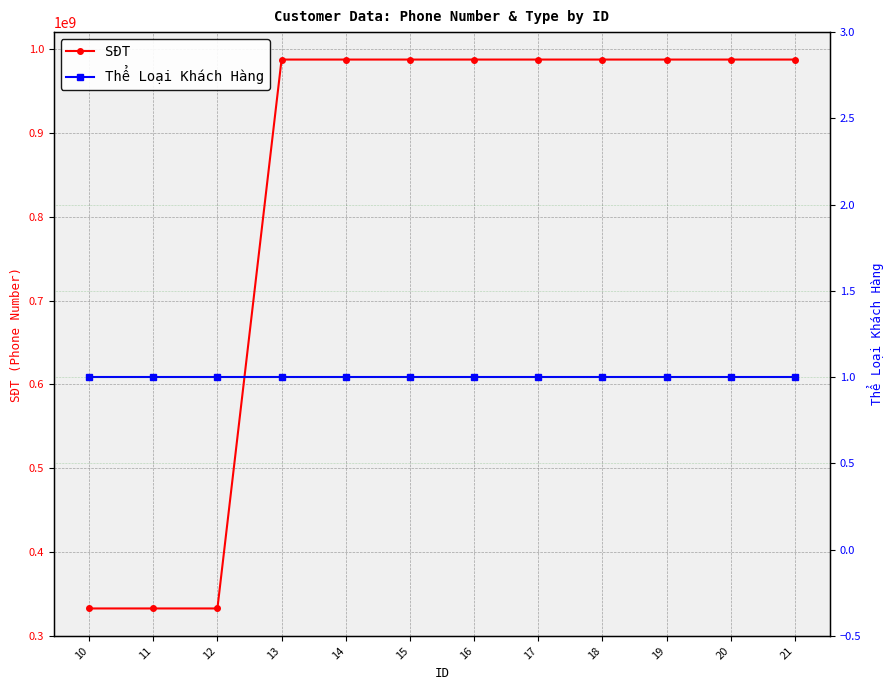

At how many categories does at least one series exceed 351565118?

9